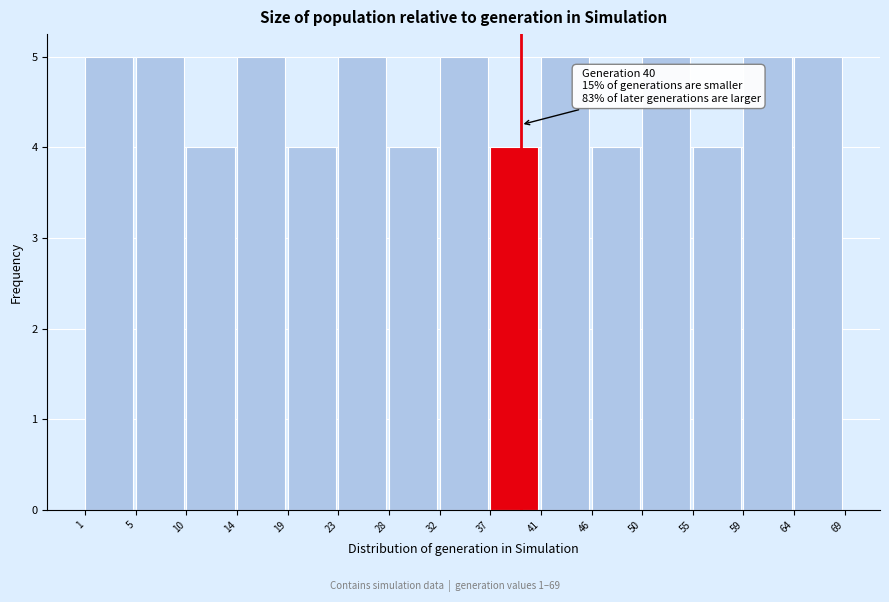

Reading left to right, transcribe all the data shown in this chart.

1=5	5=5	10=4	14=5	19=4	23=5	28=4	32=5	37=4	41=5	46=4	50=5	55=4	59=5	64=5